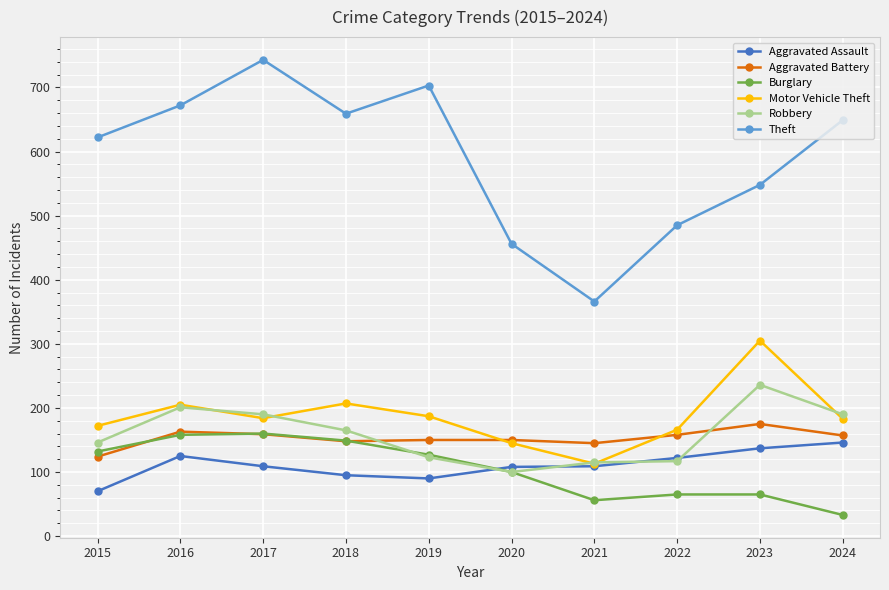

True or false: Aggravated Battery has a value of 75 at 2020.

False